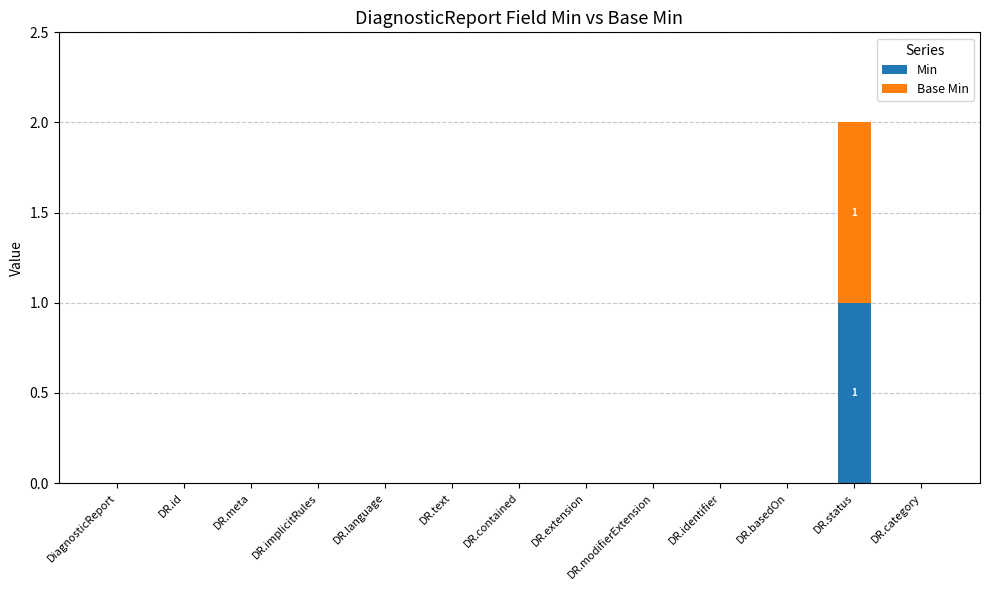

At which category is the sum across all series the highest?

DR.status